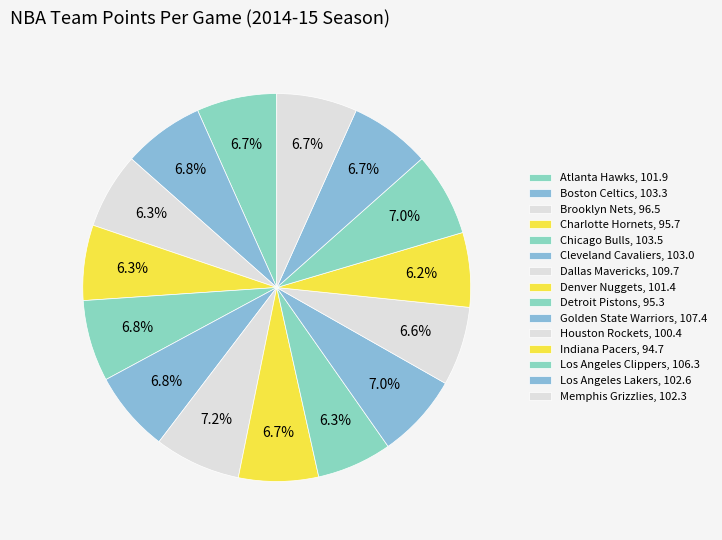

To the nearest percent, what percentage of the pie is Indiana Pacers?

6%